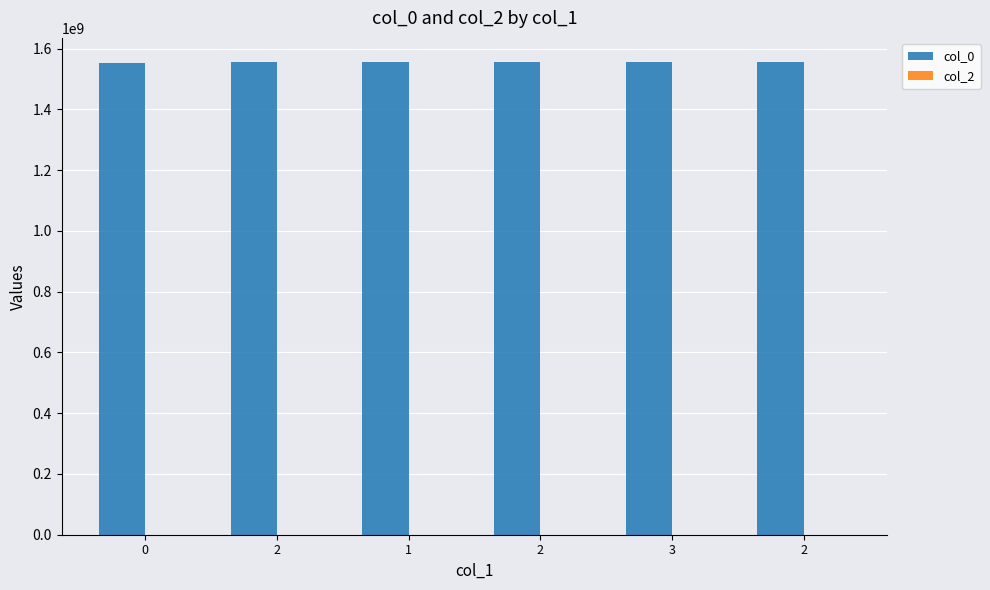

Are the bars horizontal?

No